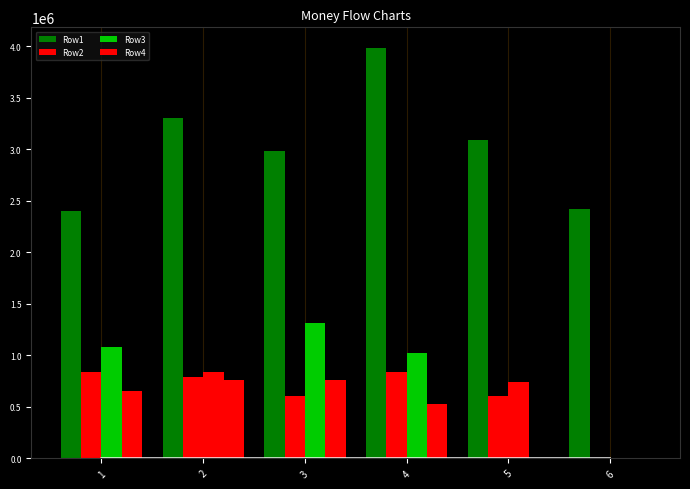

Which category has the lowest value in the Row2 series?

6